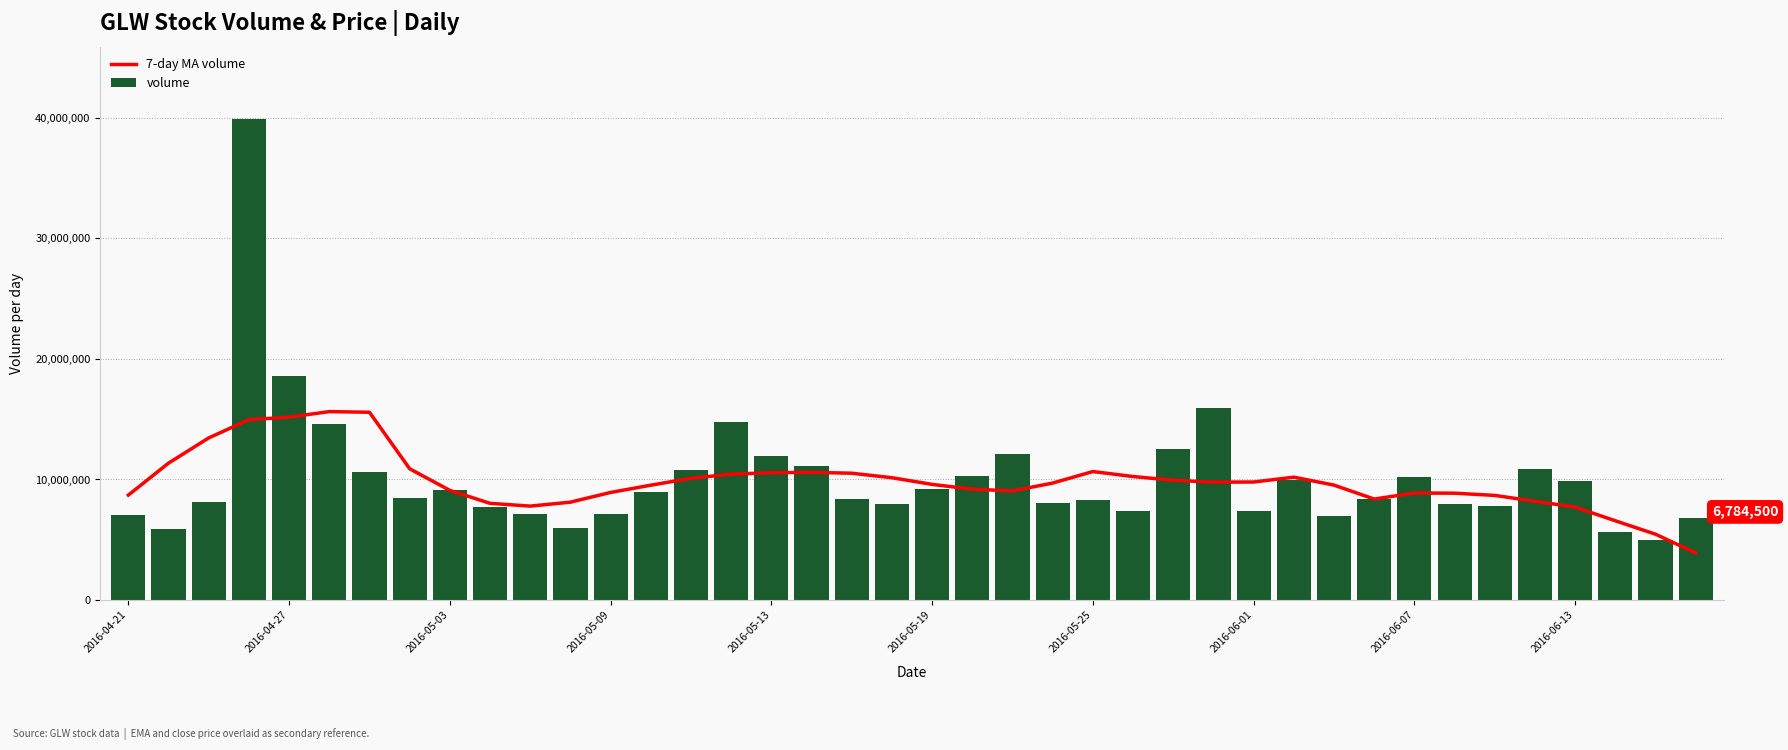

What is the lowest value of the volume series?

4995900